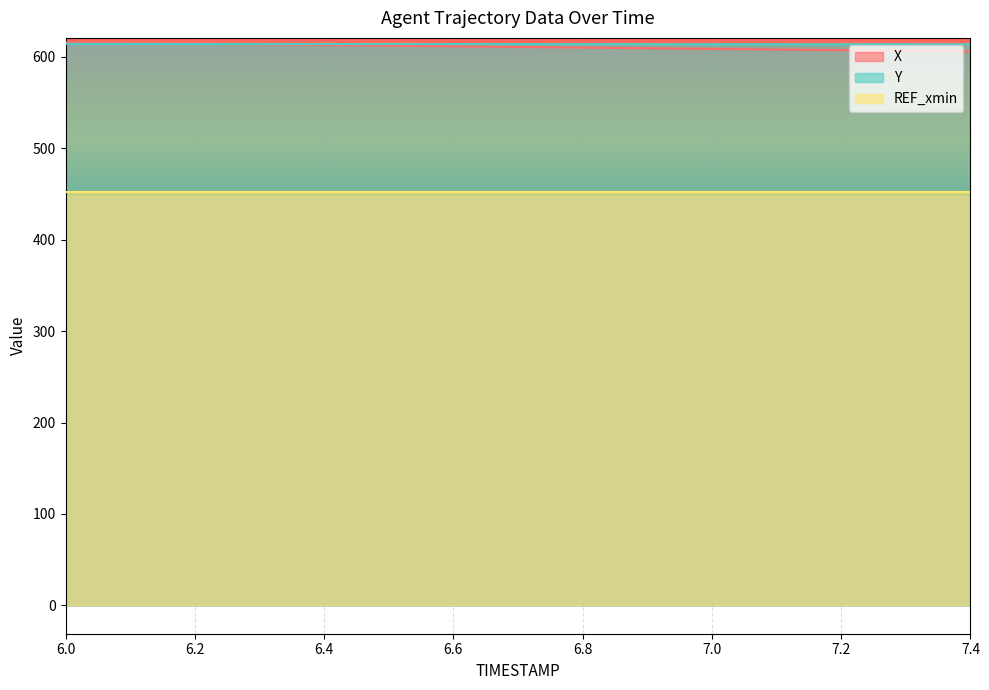

Where is Y nearest to the value 613?

7.4